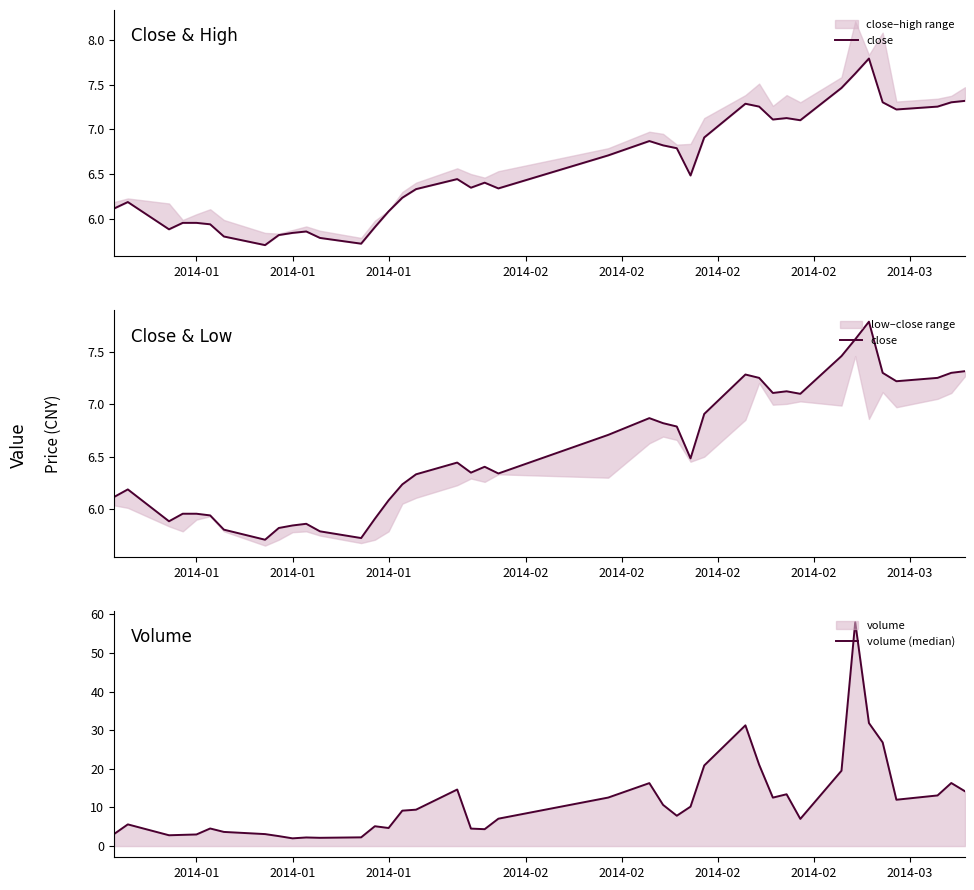

How many categories are shown in the chart?

40